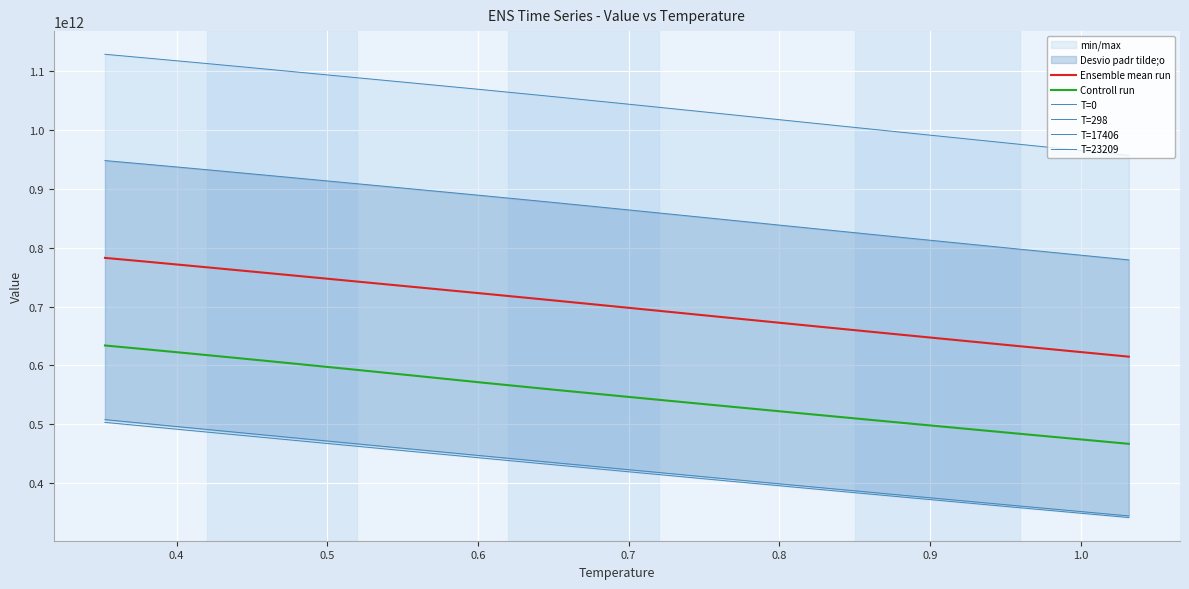

True or false: Controll run and Ensemble mean run intersect in this chart.

False